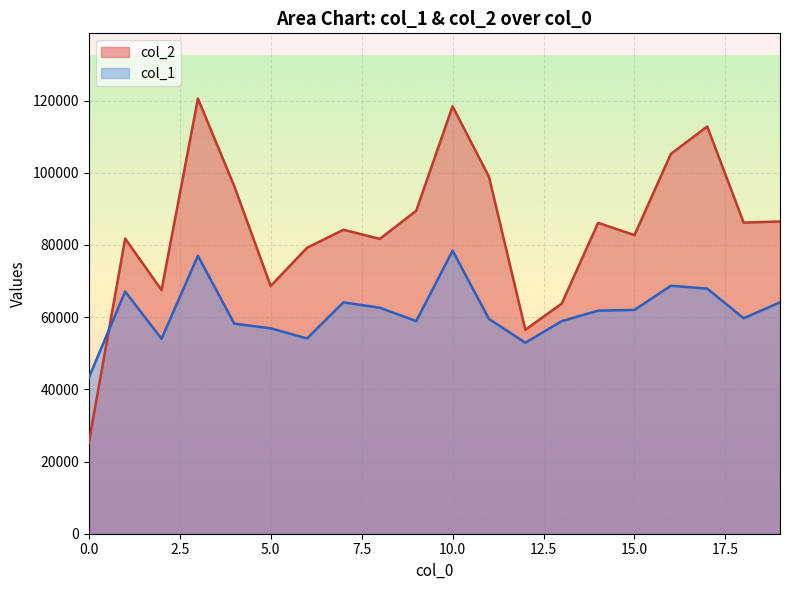

The value of col_2 at 14 is 86130. True or false?

True